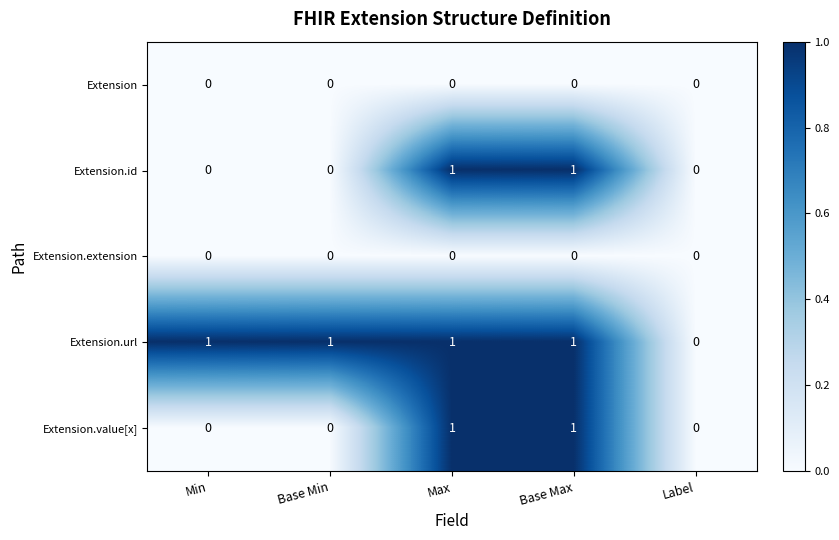

Reading left to right, transcribe all the data shown in this chart.

Extension: Min=0	Base Min=0	Max=0	Base Max=0	Label=0
Extension.id: Min=0	Base Min=0	Max=1	Base Max=1	Label=0
Extension.extension: Min=0	Base Min=0	Max=0	Base Max=0	Label=0
Extension.url: Min=1	Base Min=1	Max=1	Base Max=1	Label=0
Extension.value[x]: Min=0	Base Min=0	Max=1	Base Max=1	Label=0